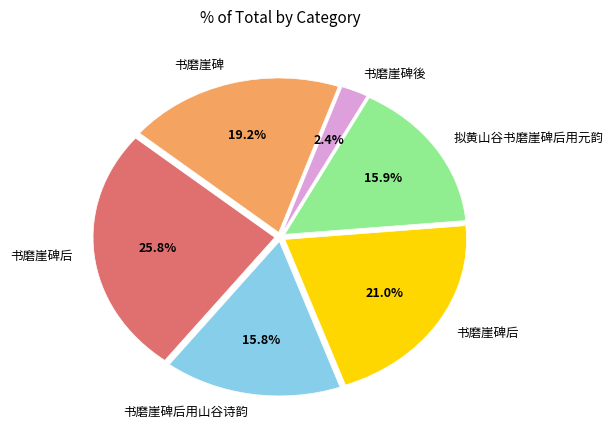

Is there a majority slice in this chart?

No